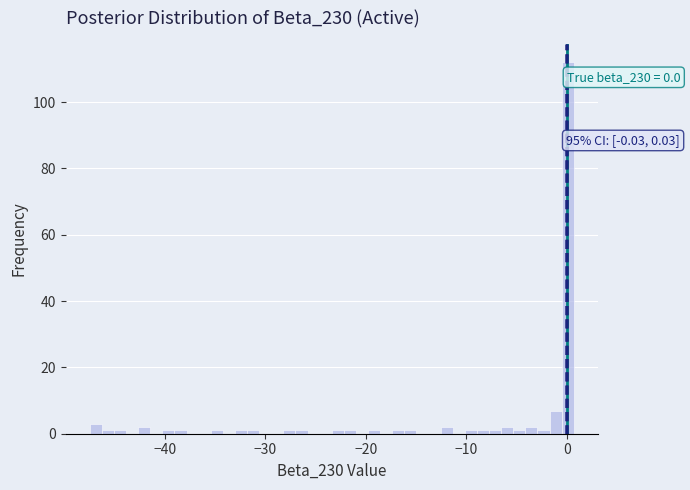

Read against the x-axis, roughly where is the centre of the tallest bar?

0